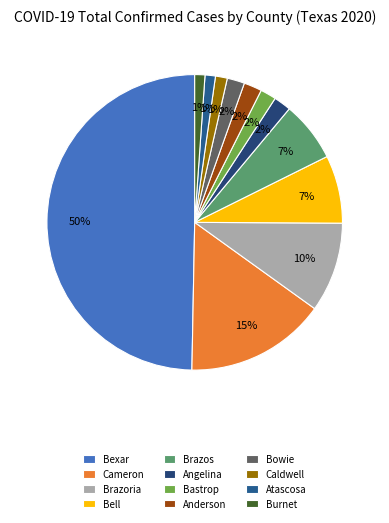

What is the ratio of the value at Atascosa to the value at Brazoria?

0.1